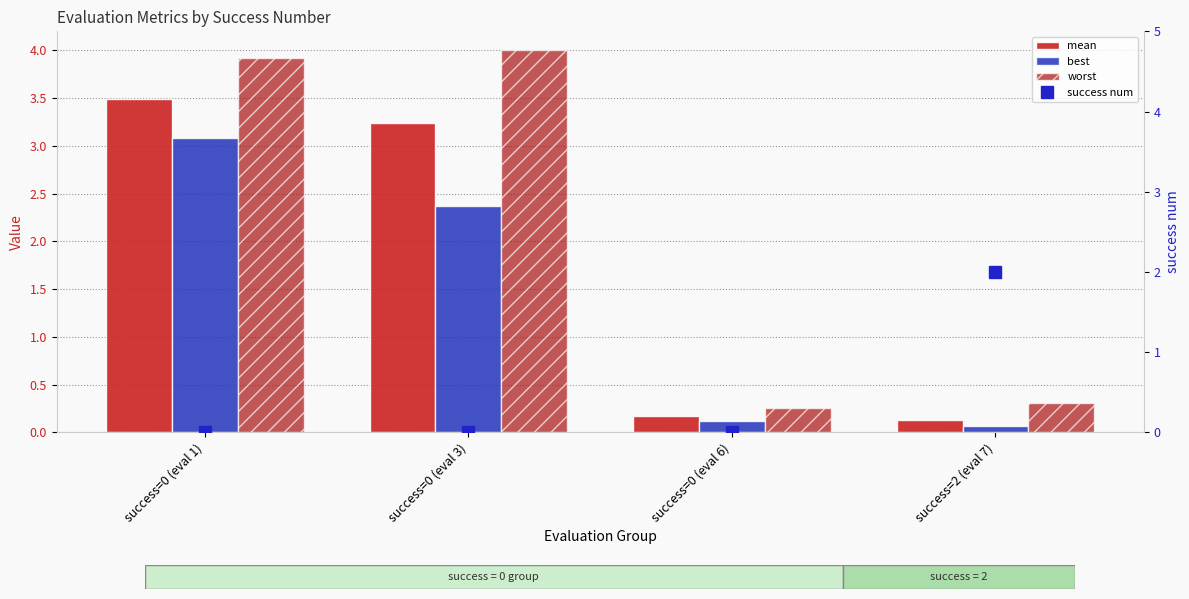

Which category has the highest value in the best series?

success=0 (eval 1)